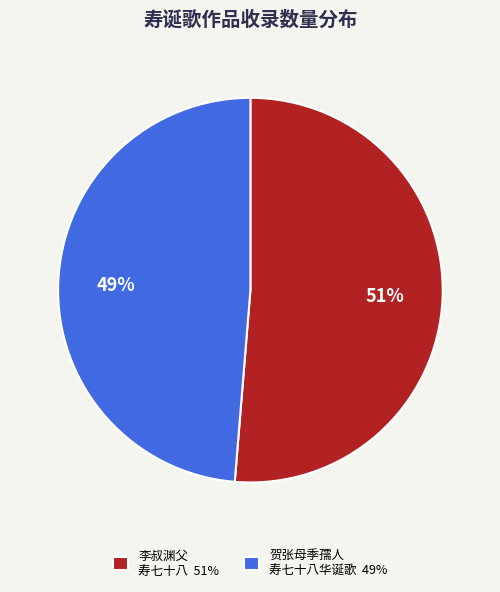

What is the largest slice in the pie chart?

李叔渊父 寿七十八 51%